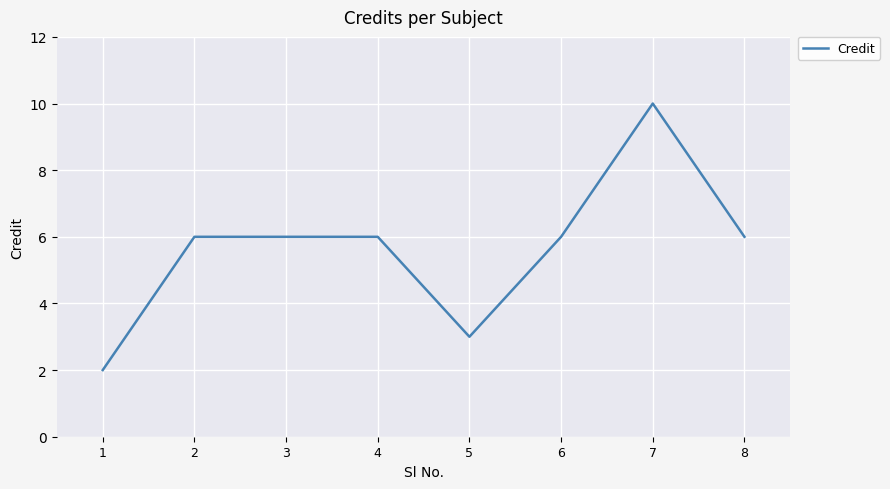

Is it true that the value at 2 is 8?

False